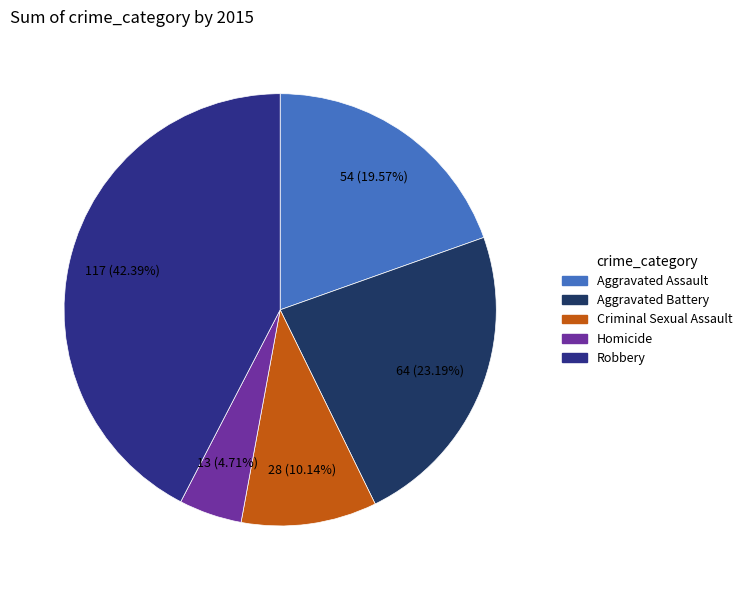

To the nearest percent, what is the combined percentage of Robbery and Homicide?

47%